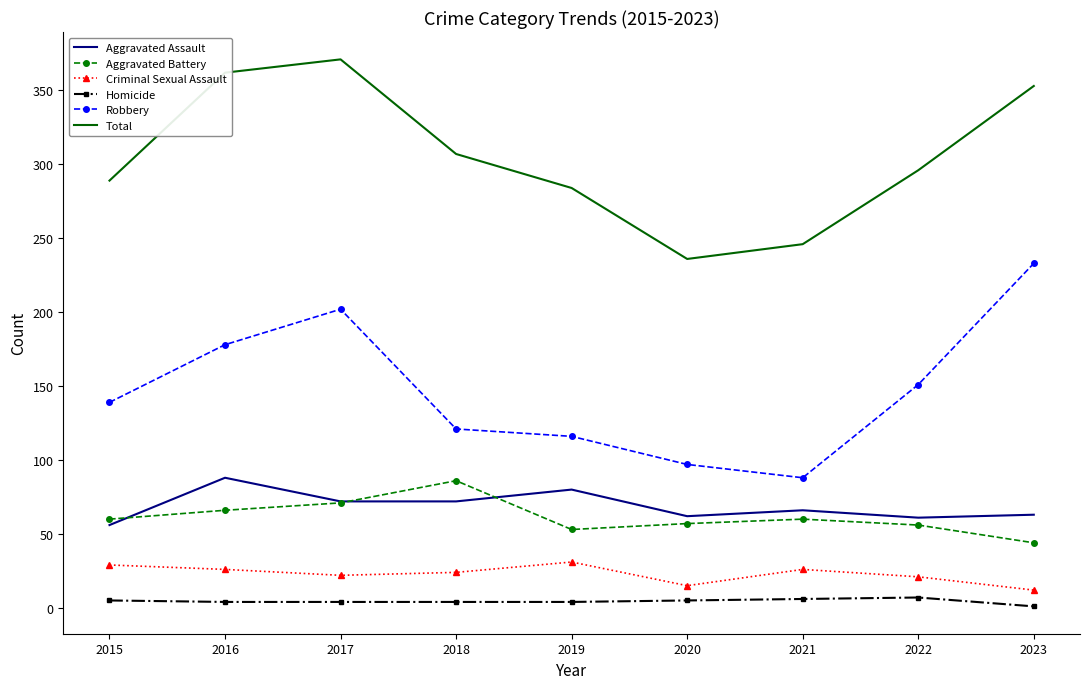

Count the number of data series in this chart.

6